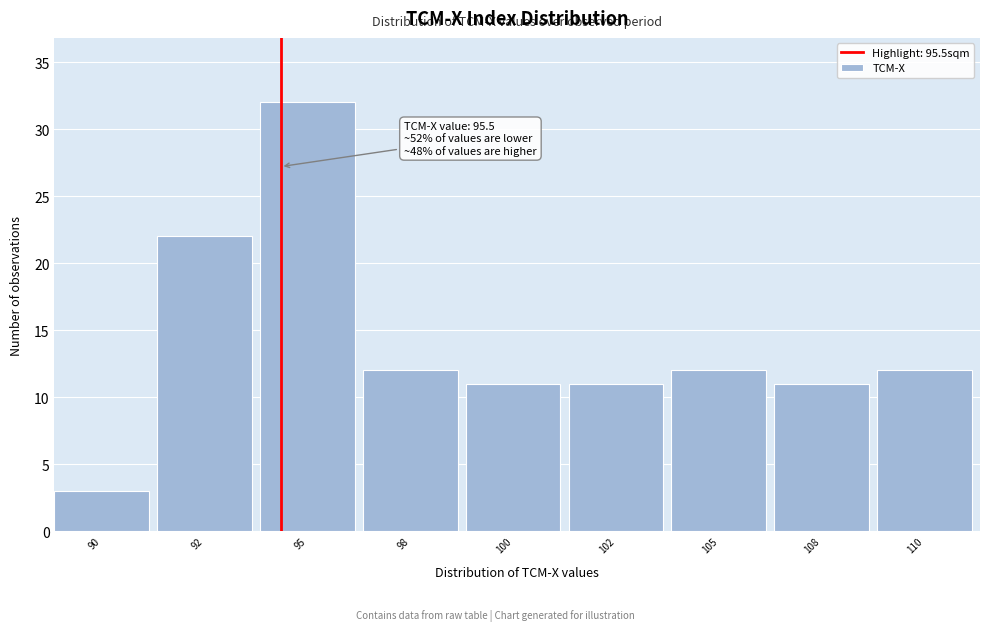

Reading right to left, extract all data points from this chart.

110=12	108=11	105=12	102=11	100=11	98=12	95=32	92=22	90=3